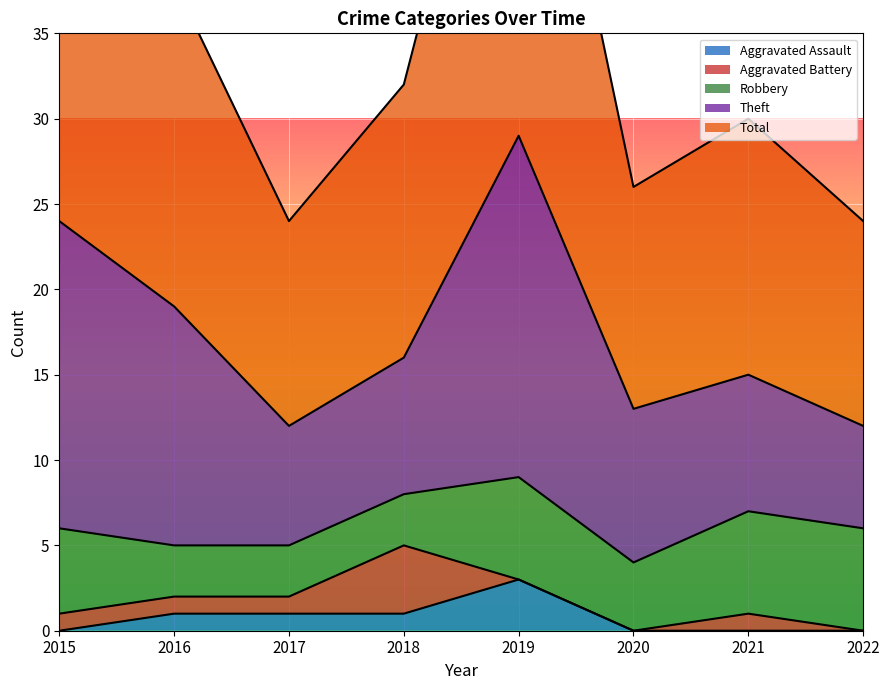

At which category does Aggravated Battery reach its first local peak?

2018